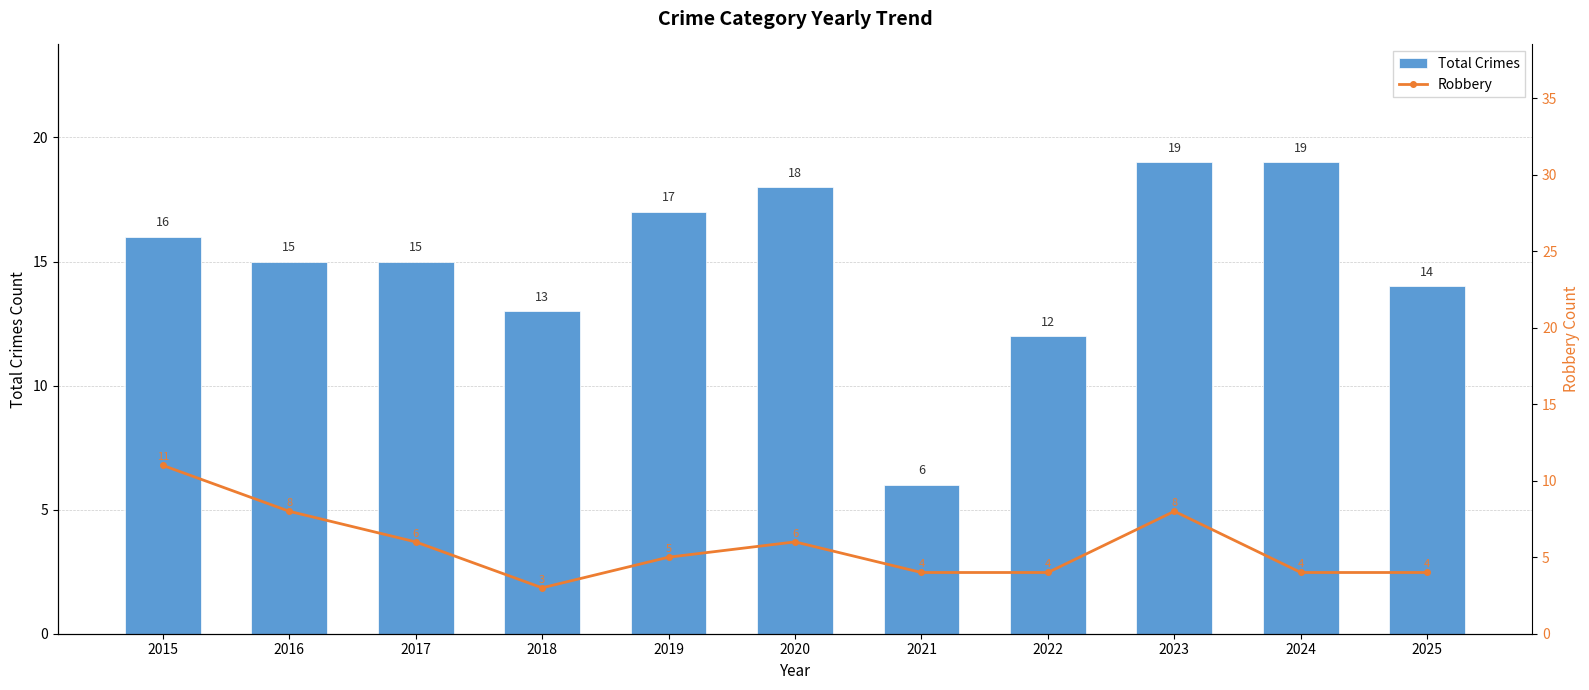

Does the chart contain any negative values?

No